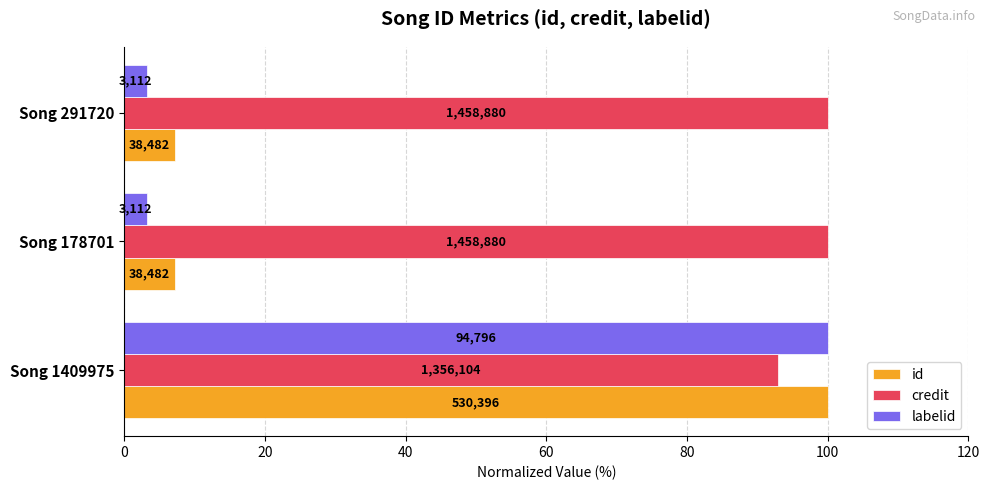

What are all the series names shown in the legend?

id, credit, labelid